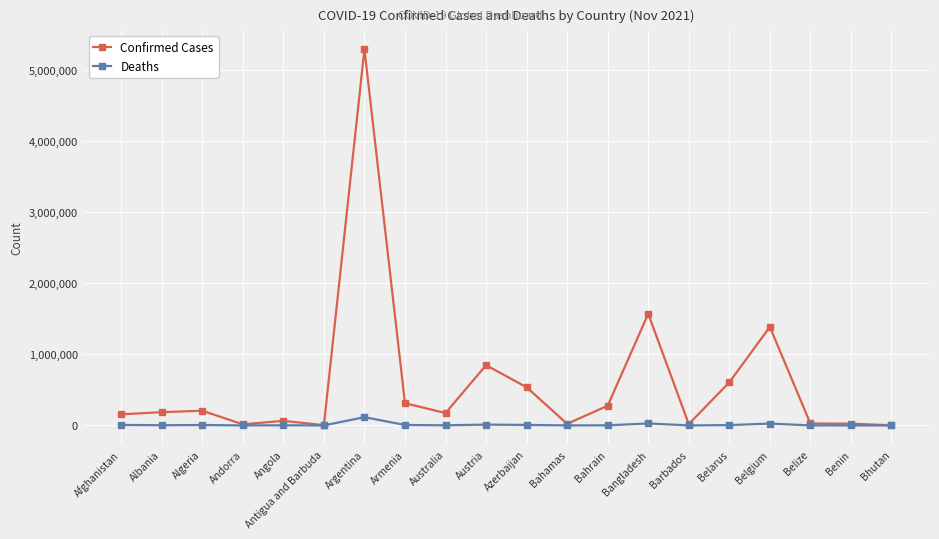

What is the smallest value displayed?

3